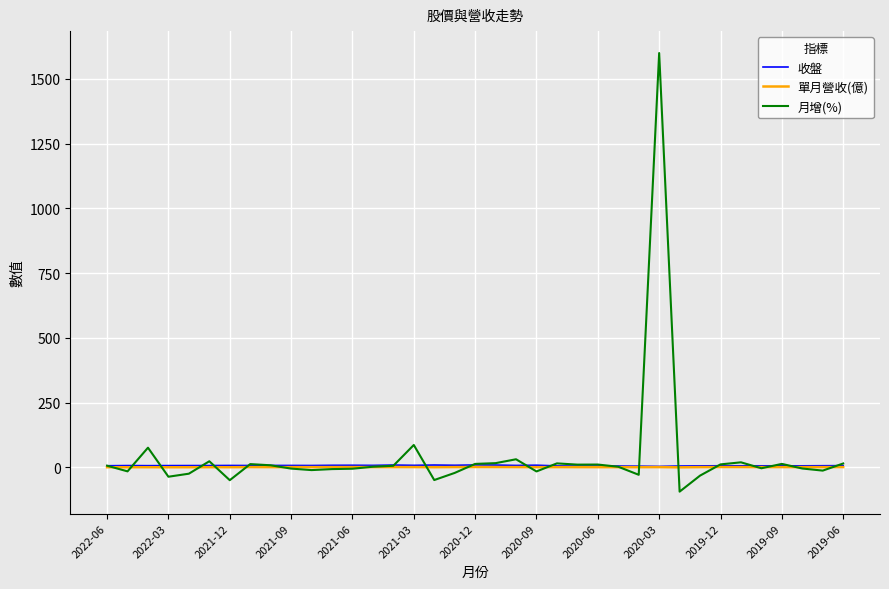

Which series has the largest range (max minus min)?

月增(%)